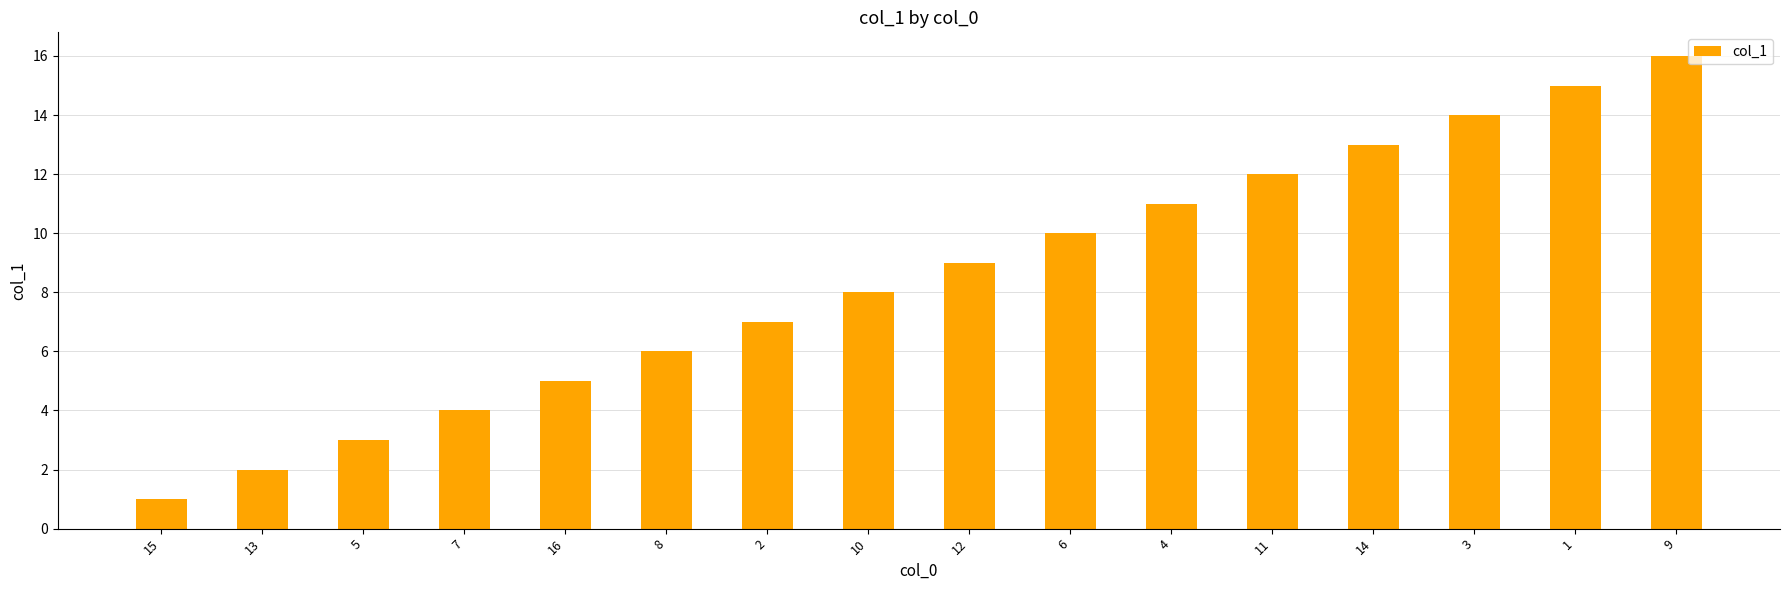

What is the label of the 9th bar from the right?

10